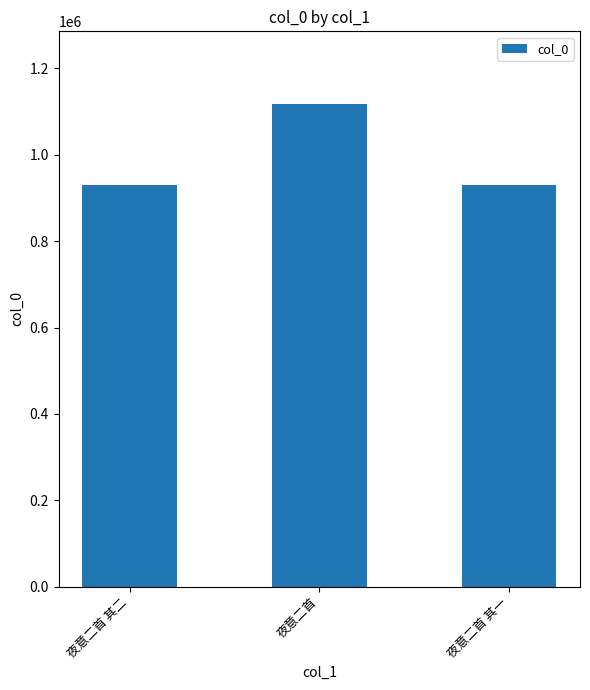

How many values are below 929179?

1